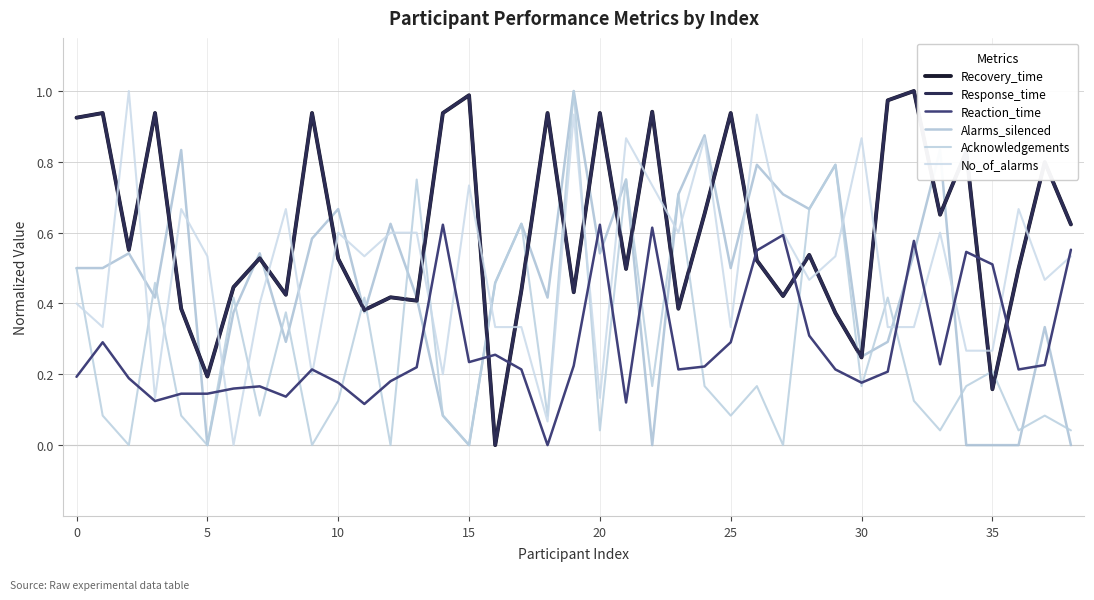

How many intersections are there between Reaction_time and Acknowledgements?

21